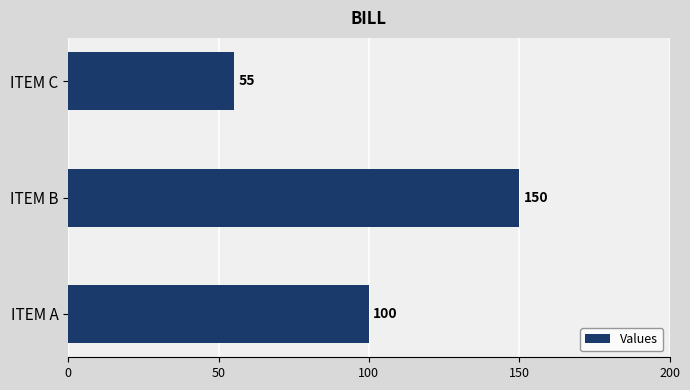

What is the average value?

102